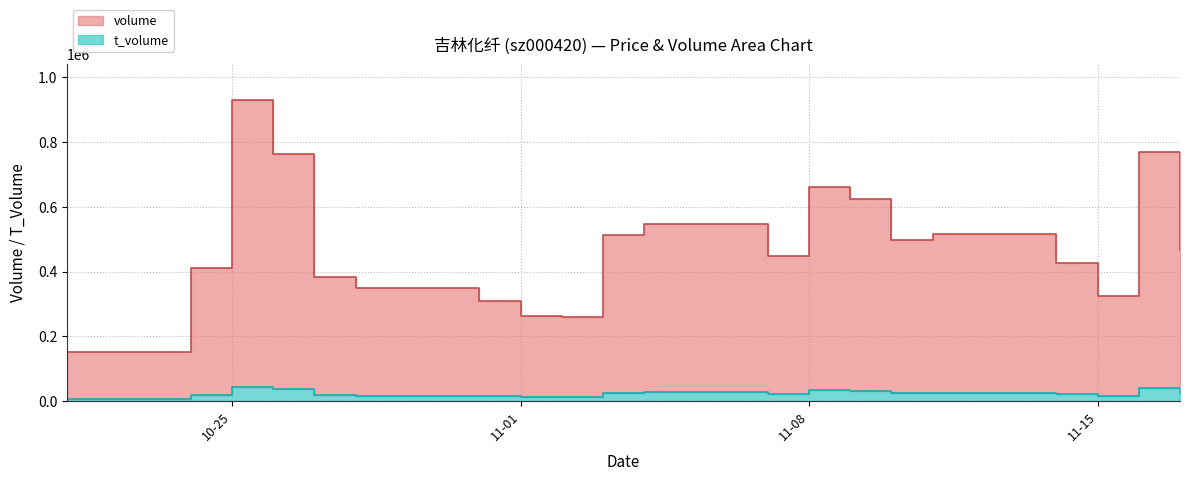

What is the greatest value displayed?

929084